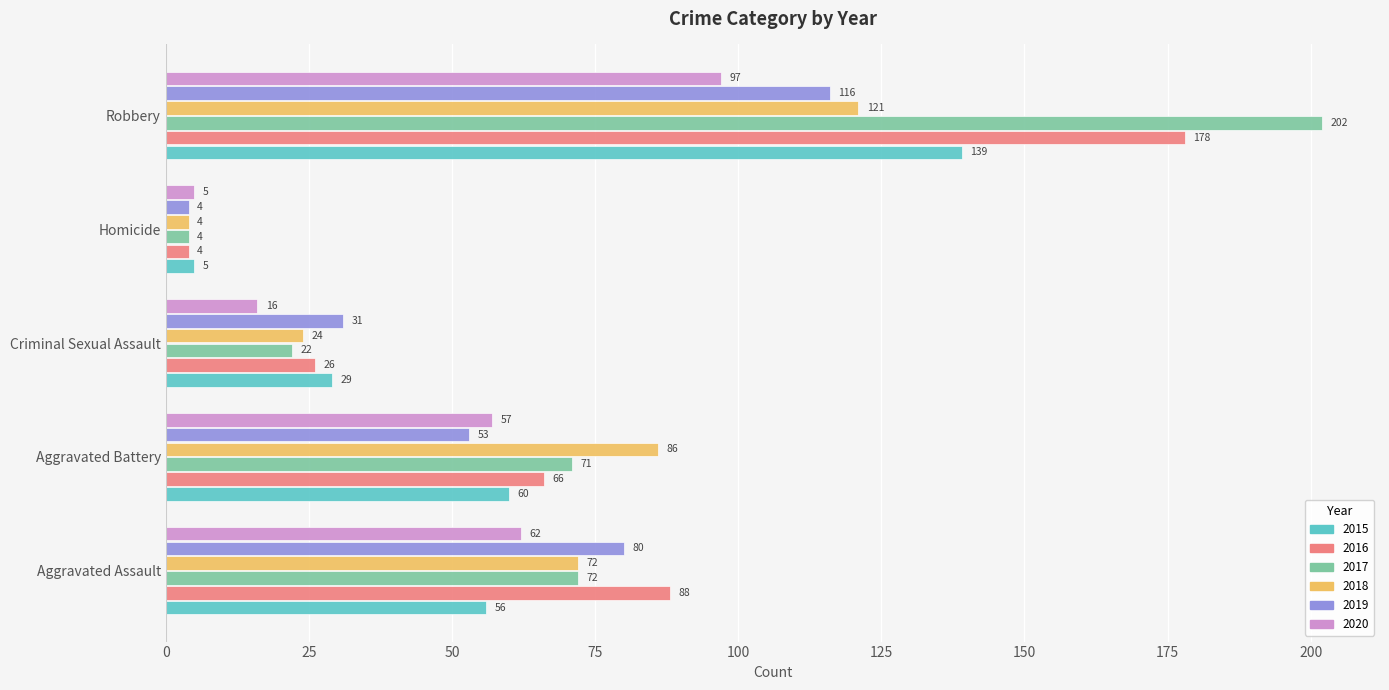

What is the maximum value for 2018?

121